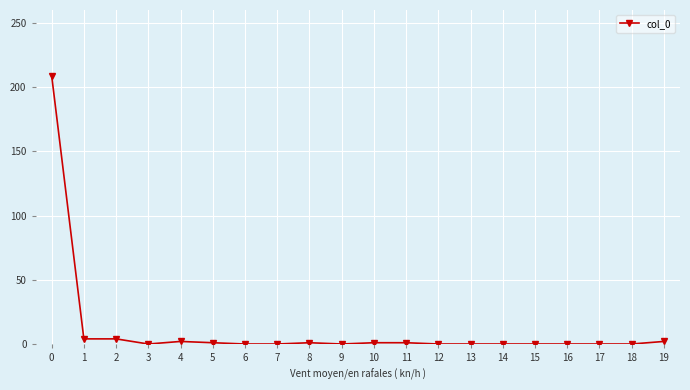

The value at 17 is 0. True or false?

True